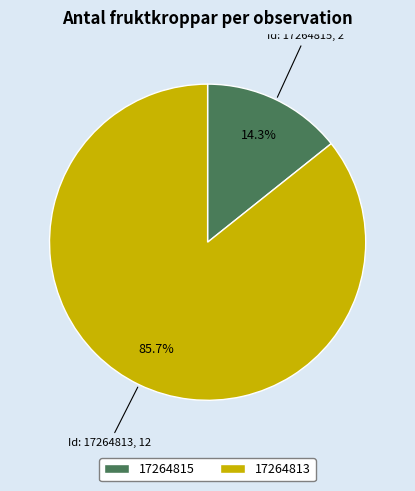

Which category has the biggest portion of the pie?

17264813